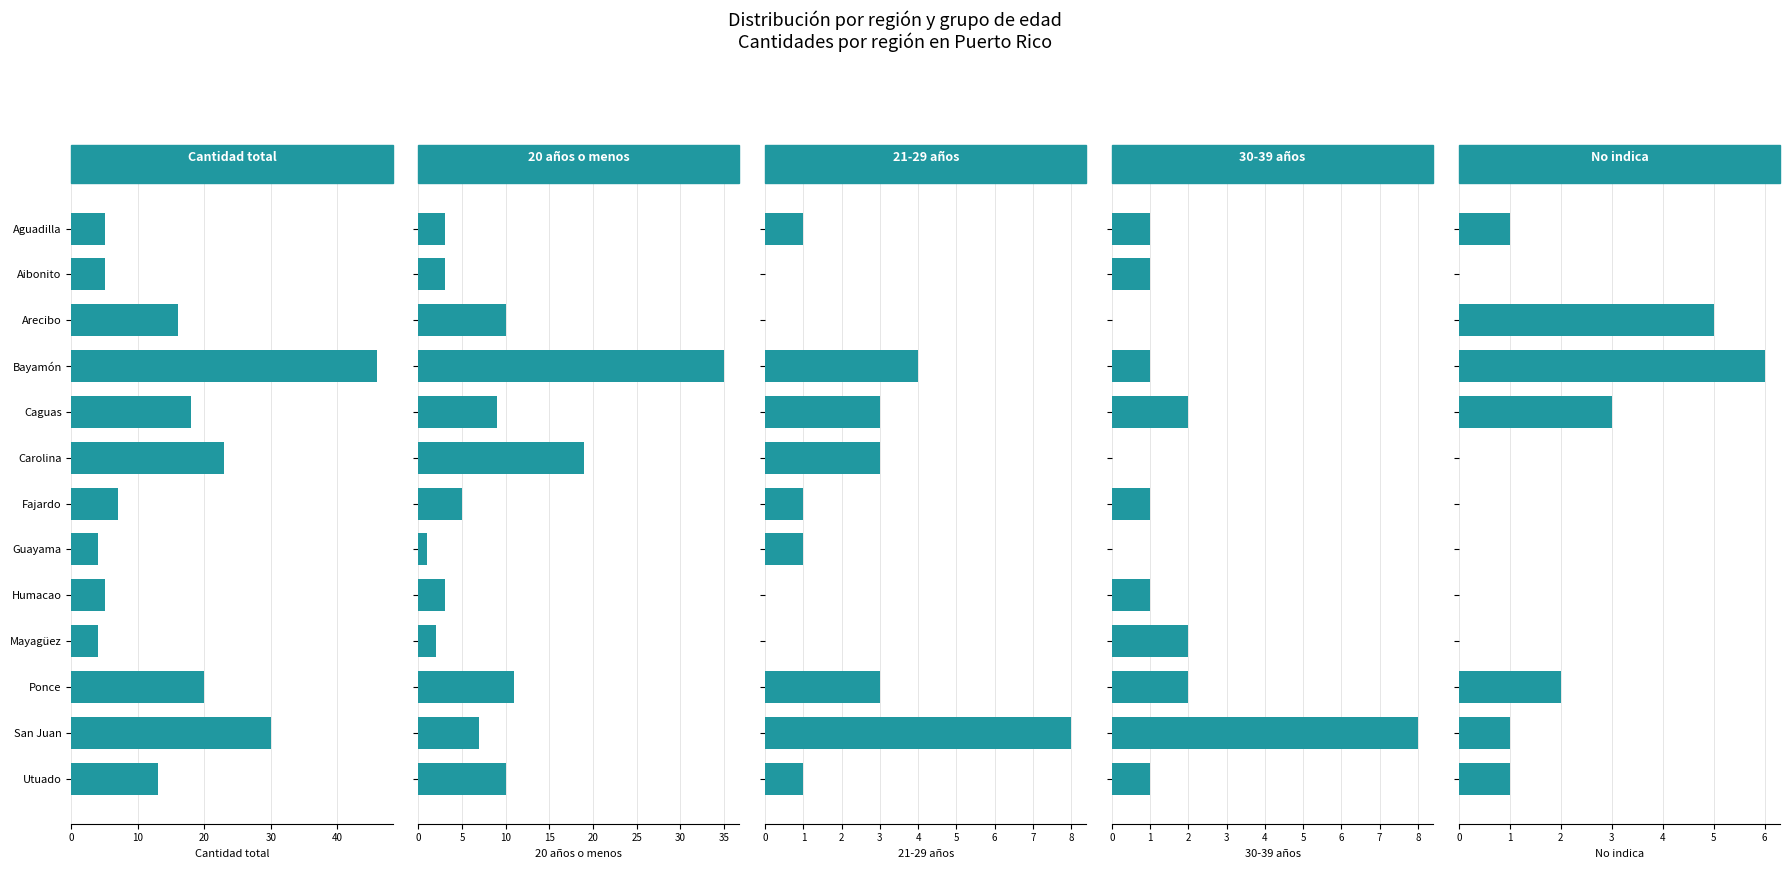

Reading left to right, list all the values displayed in this chart.

Cantidad total: 5	5	16	46	18	23	7	4	5	4	20	30	13
20 años o menos: 3	3	10	35	9	19	5	1	3	2	11	7	10
21-29 años: 1	0	0	4	3	3	1	1	0	0	3	8	1
30-39 años: 1	1	0	1	2	0	1	0	1	2	2	8	1
No indica: 1	0	5	6	3	0	0	0	0	0	2	1	1